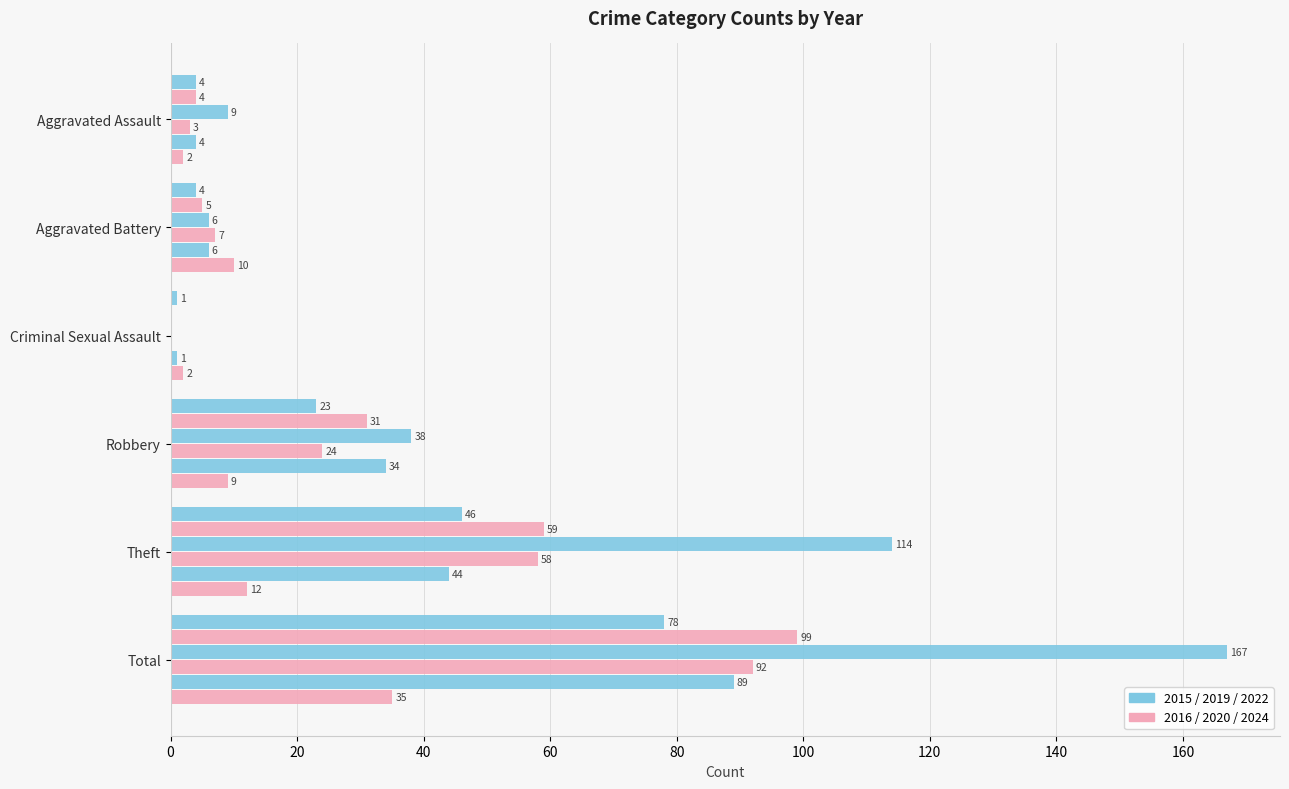

Is it true that 2015 equals 7 at Aggravated Battery?

False